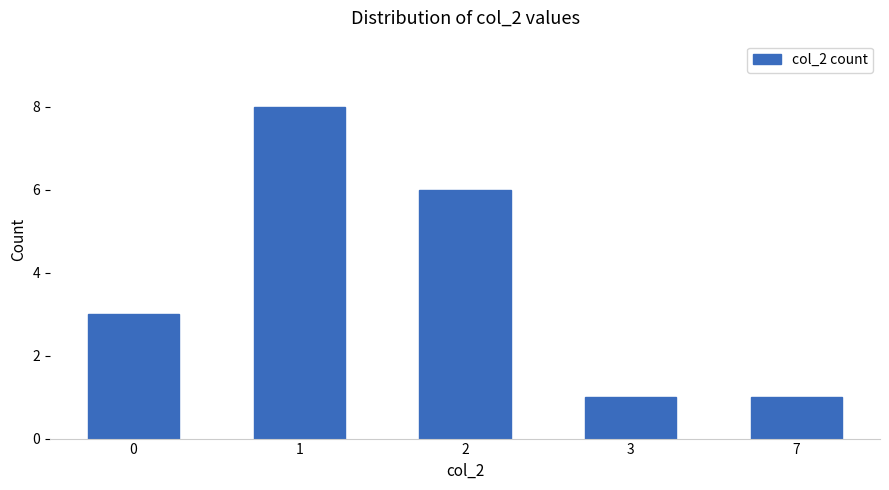

What is the difference between the second highest and second lowest values?

5